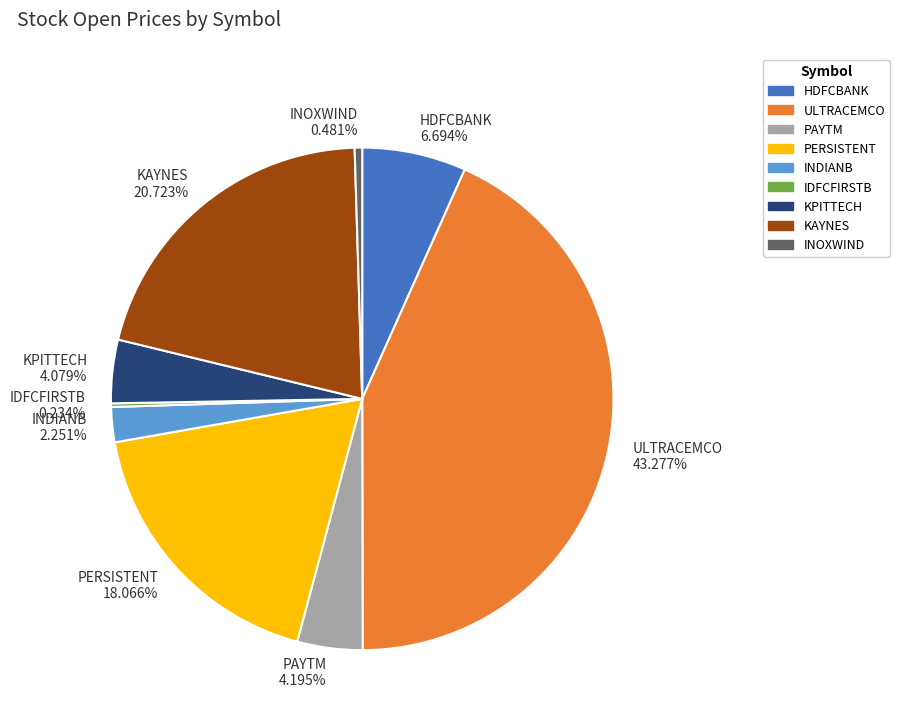

Which category has the biggest portion of the pie?

ULTRACEMCO